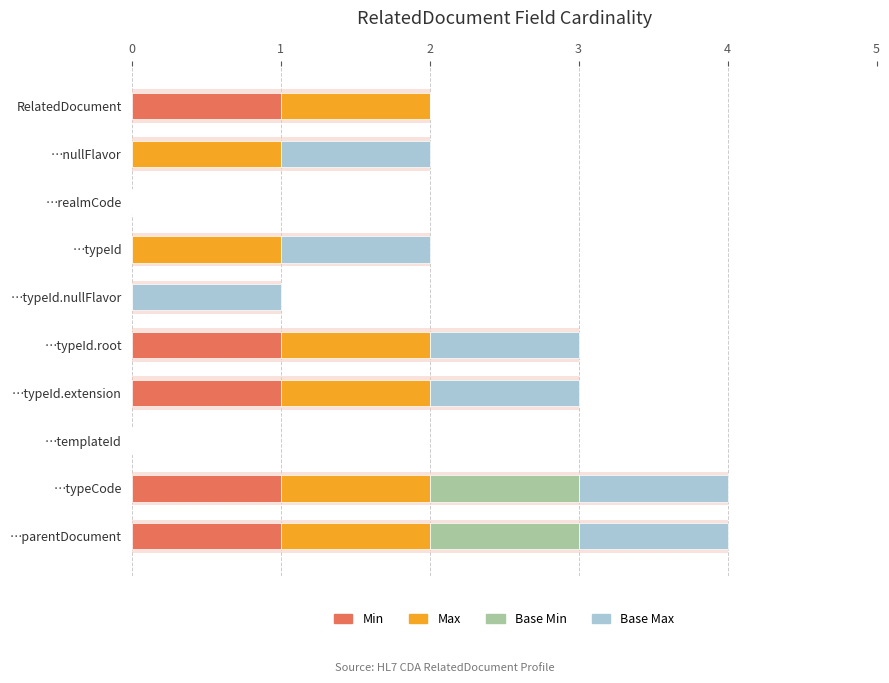

Read the Max value at …typeCode.

1